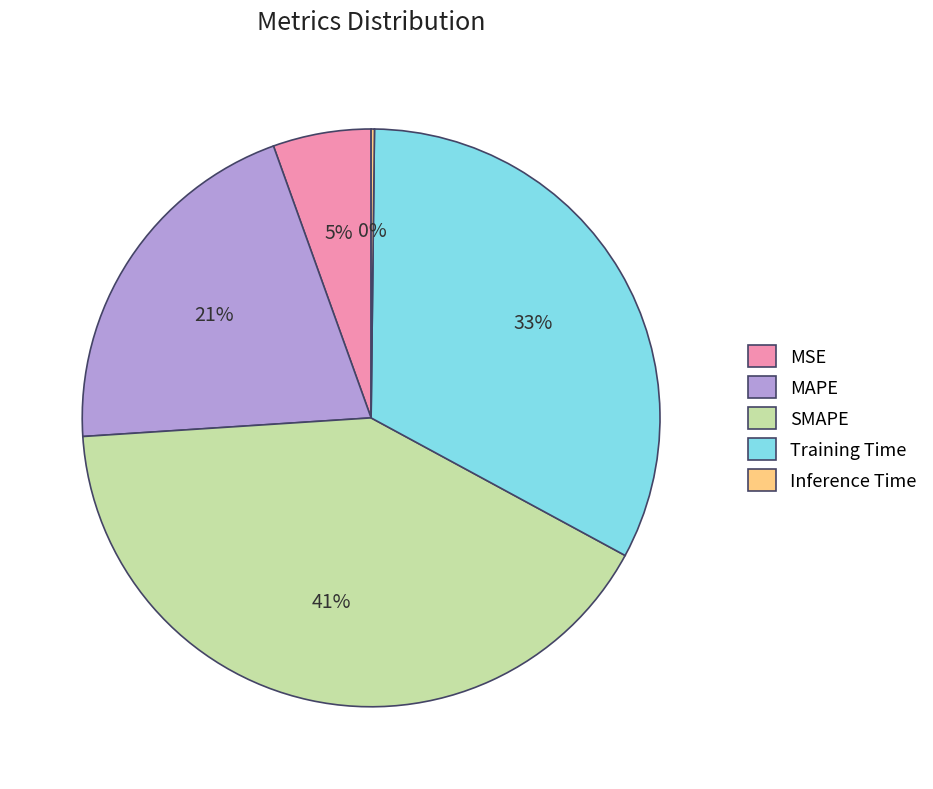

What percentage is the MAPE slice, to the nearest percent?

21%